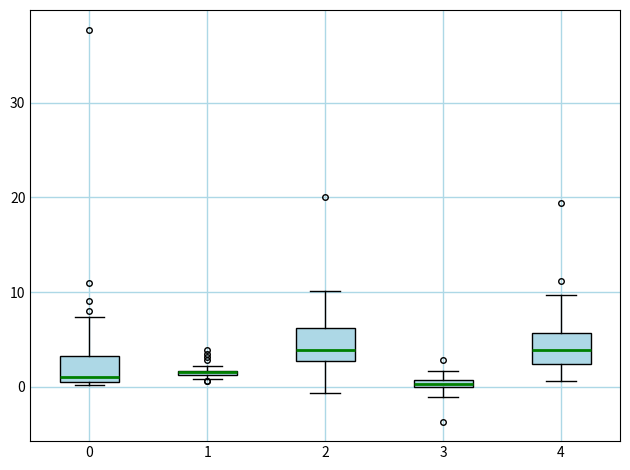

Where is the upper edge of the box at x = 4 on the y-axis? The values are not printed on the chart, so give them approximately, as read against the axis.

6